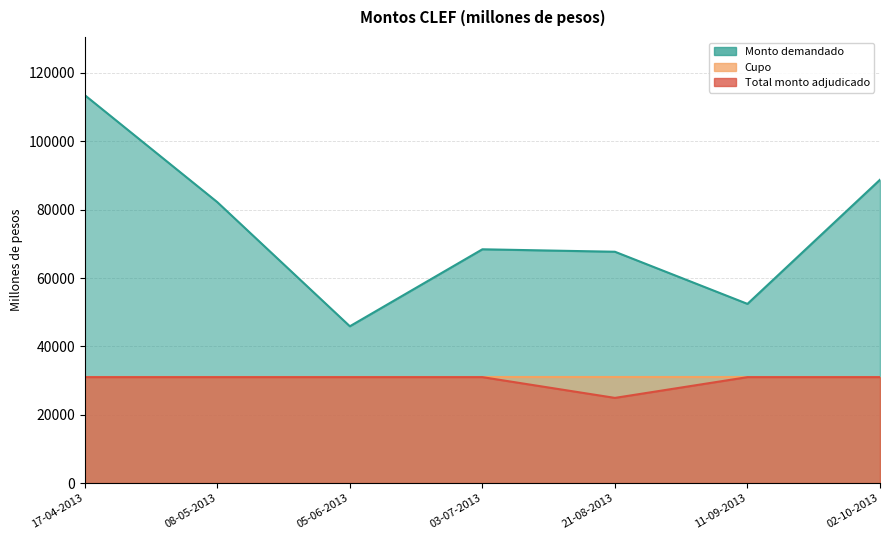

What is the average value of the Total monto adjudicado series?

30133